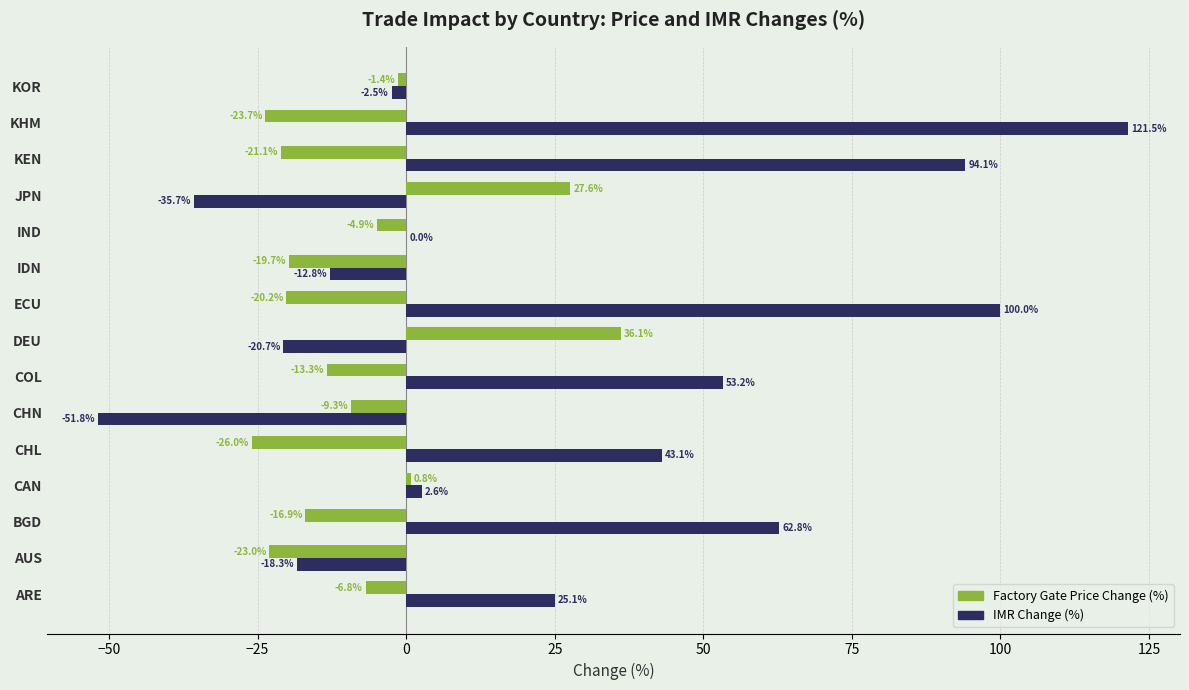

Where is IMR Change (%) nearest to the value 34?

ARE